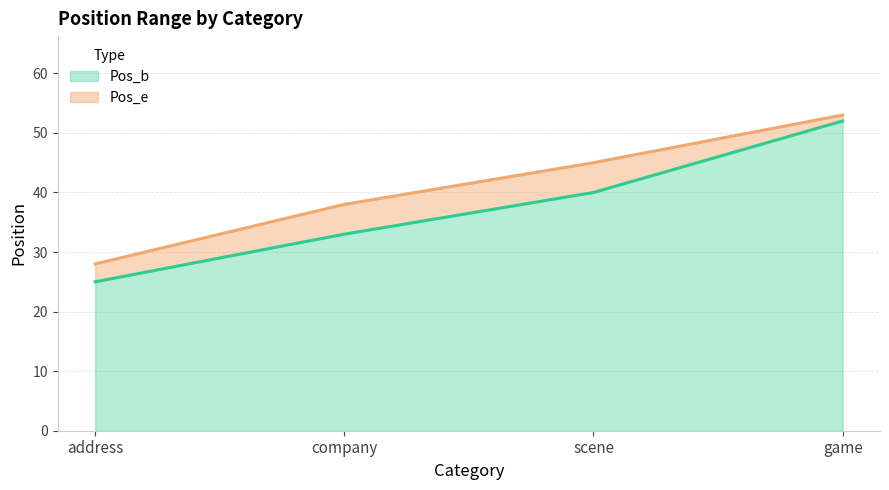

What is the maximum value for Pos_b?

52